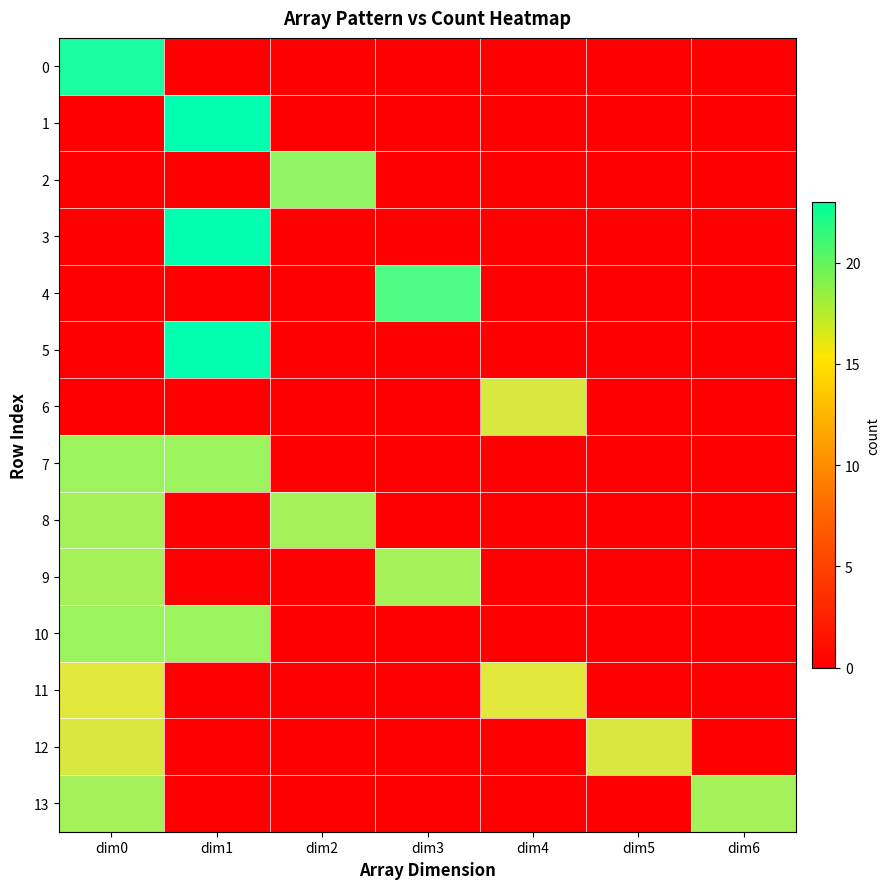

How many series are shown in this chart?

14